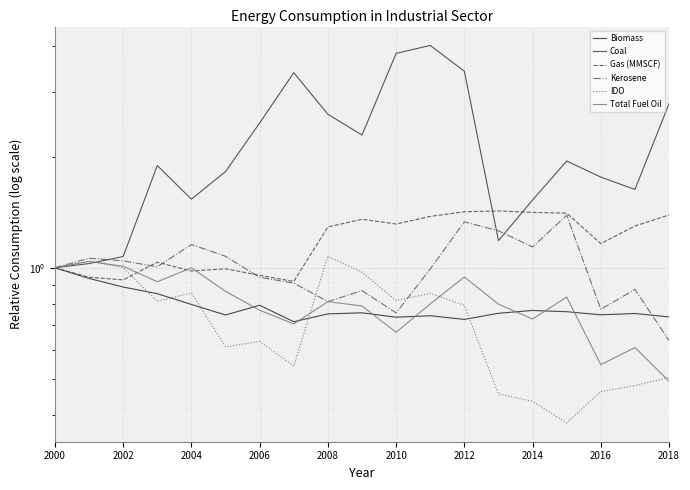

In Coal, how many points are lower than both neighbors (excluding endpoints)?

4